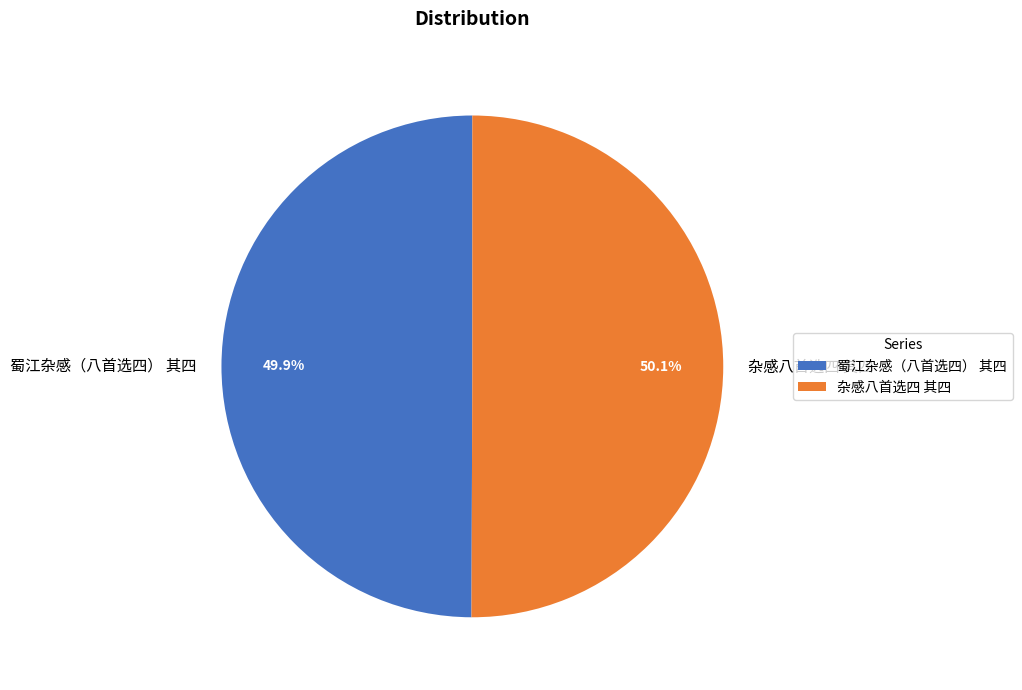

Is there a majority slice in this chart?

Yes